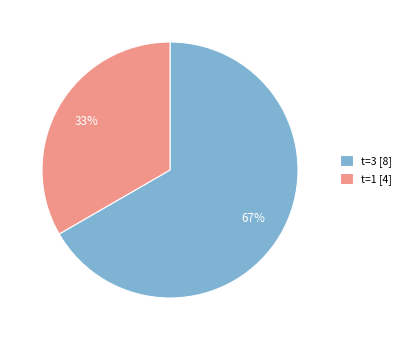

Is there any slice that represents more than half of the pie?

Yes